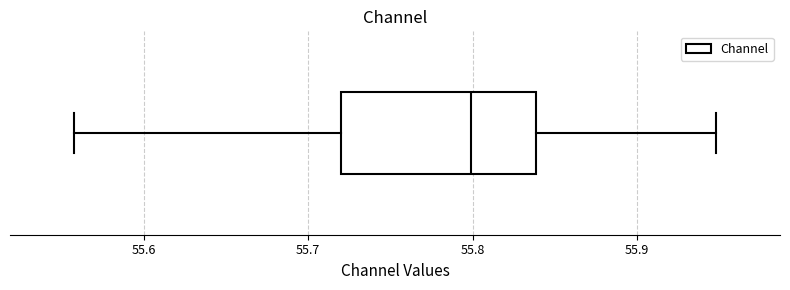

Read this box plot against the x-axis: the position of the median line, the range covered by the box, and the ends of both whiskers. The values are not printed on the chart, so give them approximately, as read against the axis.

median 55.80, box 55.72 to 55.84, whiskers 55.56 to 55.95